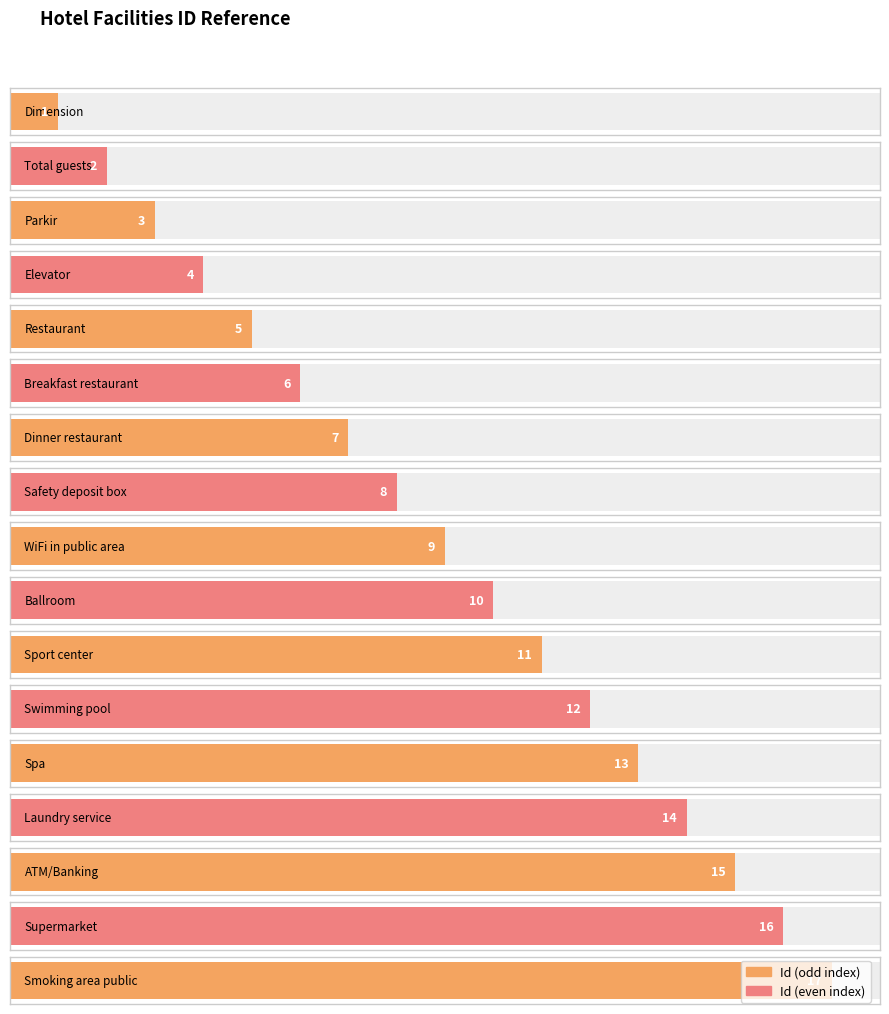

Are the bars grouped side by side (vs. stacked)?

No